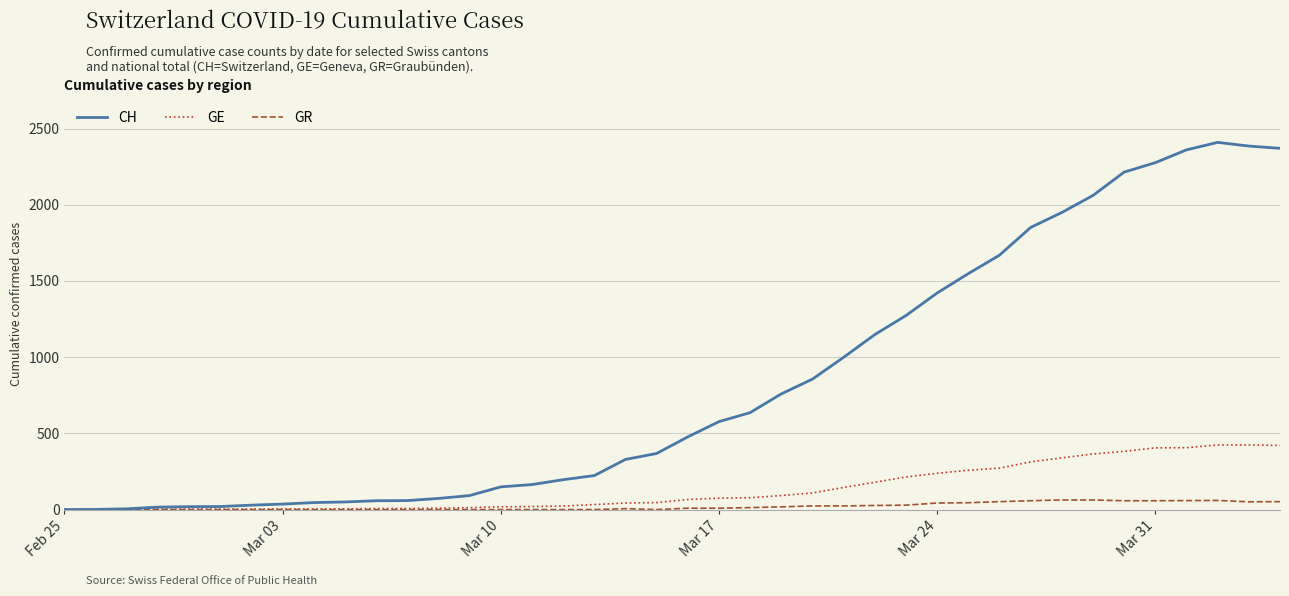

Rank the series by their maximum value, from lowest to highest.

GR, GE, CH